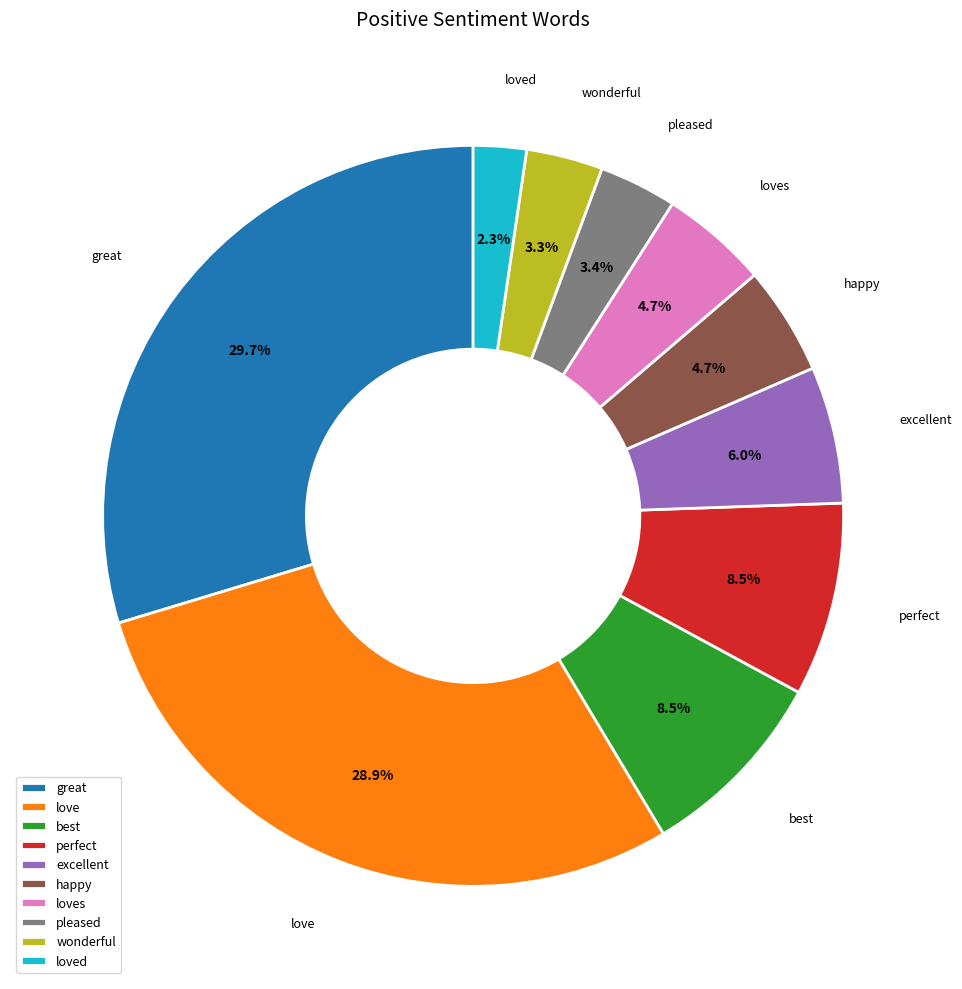

To the nearest percent, what is the average slice percentage?

10%